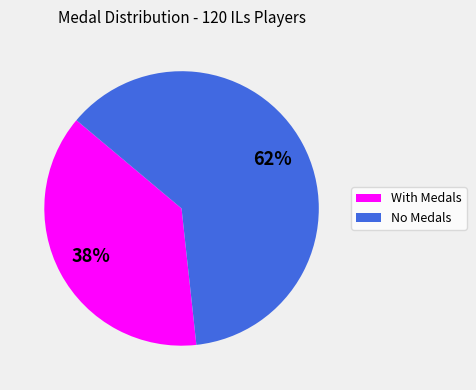

Which slice is the smallest?

With Medals